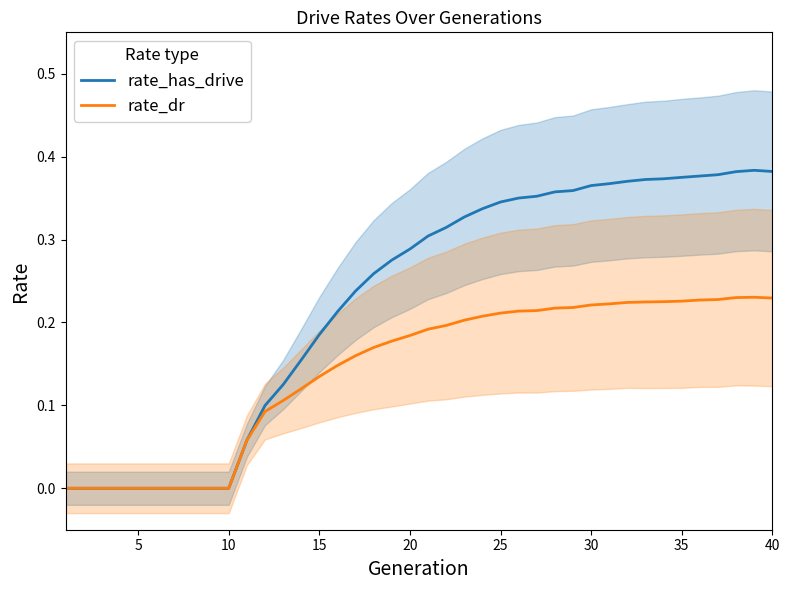

Is the value of rate_dr at 11 greater than the value of rate_has_drive at 30?

Yes